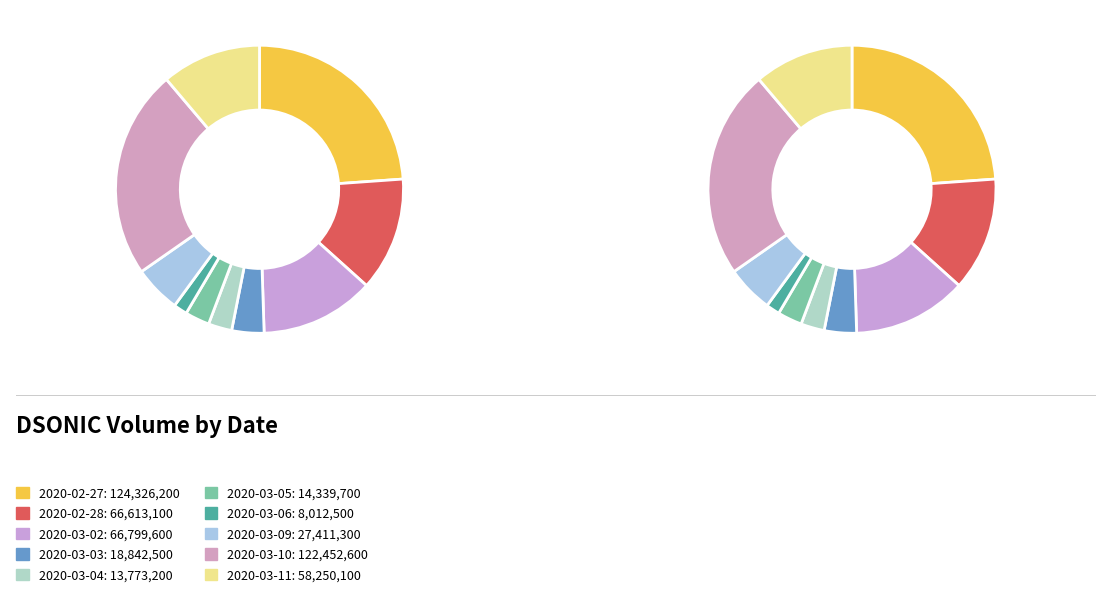

The 2020-03-02 slice represents 1% of the pie. True or false?

False